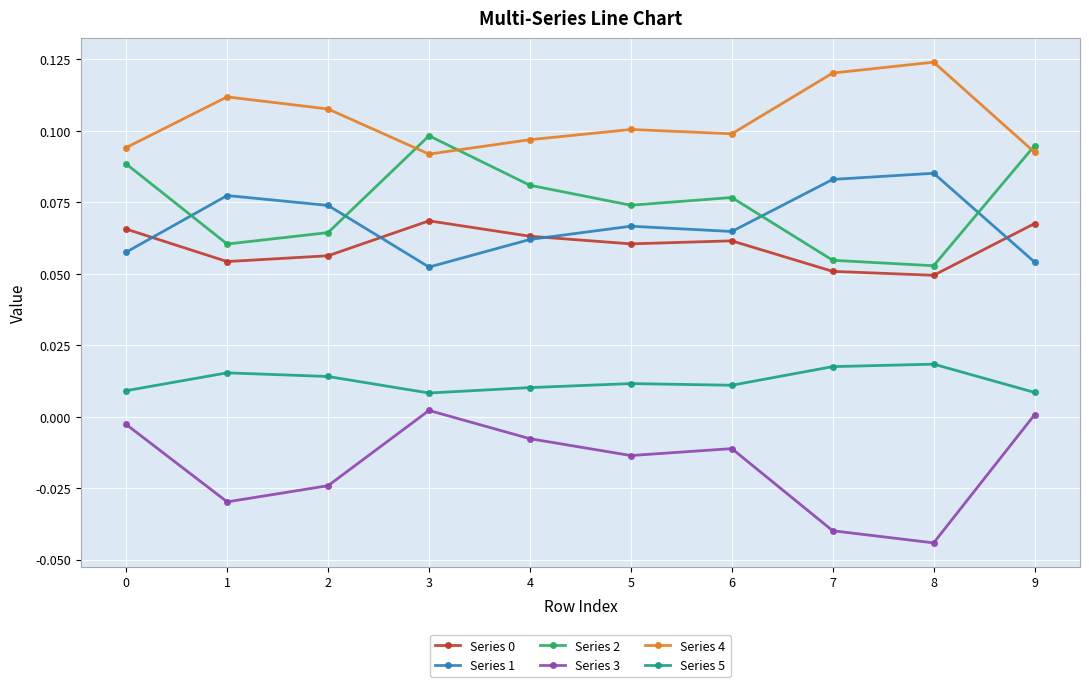

Is the value of Series 4 at 8 greater than the value of Series 0 at 4?

Yes